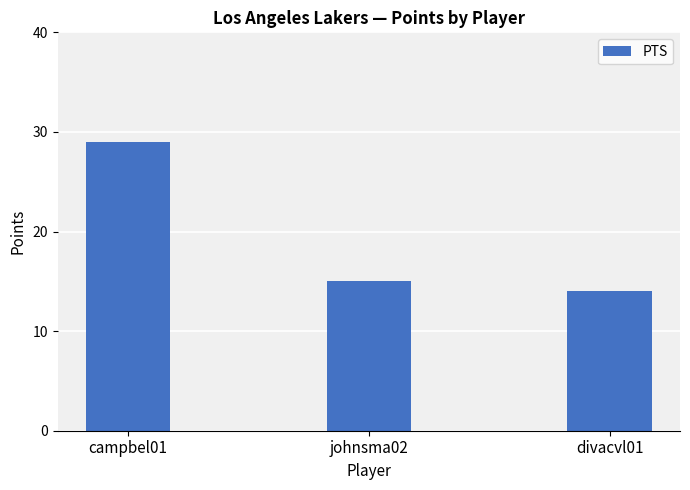

The chart shows a value of 14 at divacvl01. True or false?

True